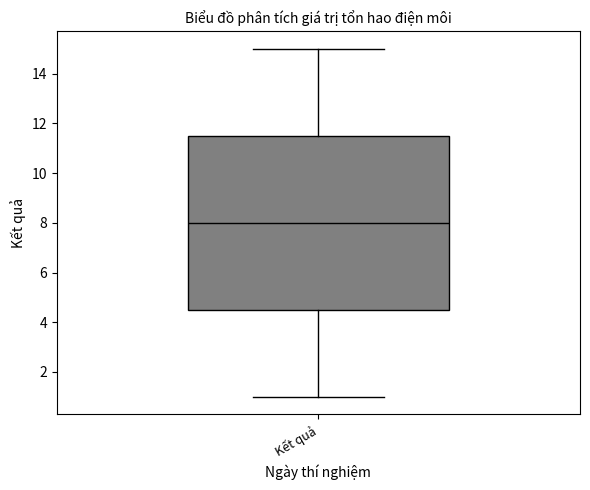

Read this box plot against the y-axis: the position of the median line, the range covered by the box, and the ends of both whiskers. The values are not printed on the chart, so give them approximately, as read against the axis.

median 8.0, box 4.6 to 11.6, whiskers 1.0 to 15.0